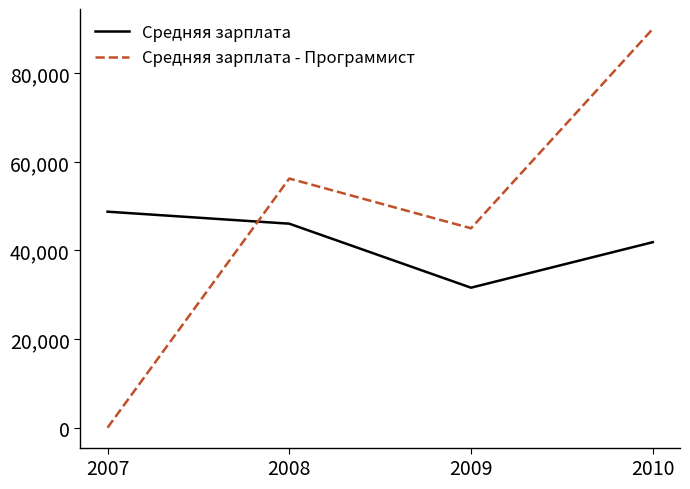

How many lines are shown in the chart?

2